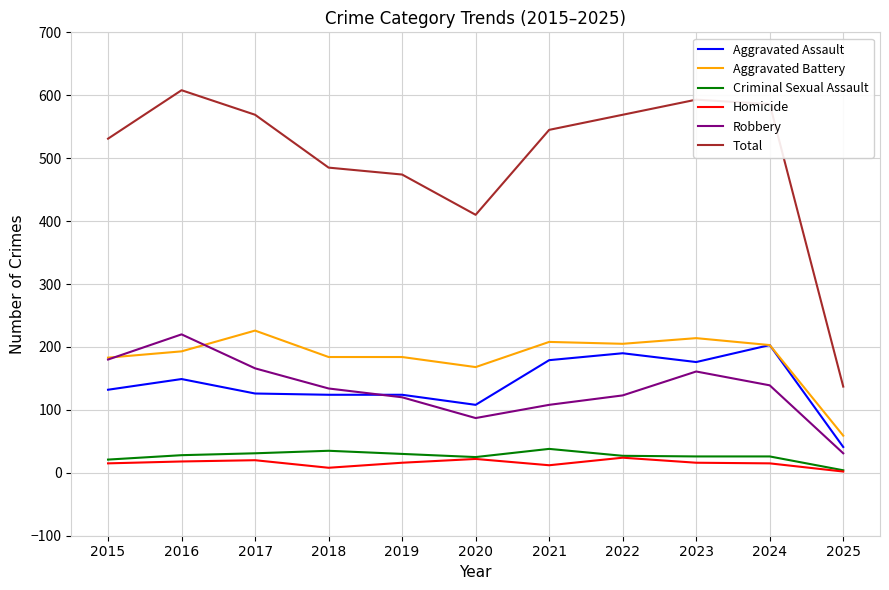

True or false: Total and Aggravated Battery cross at least once.

False